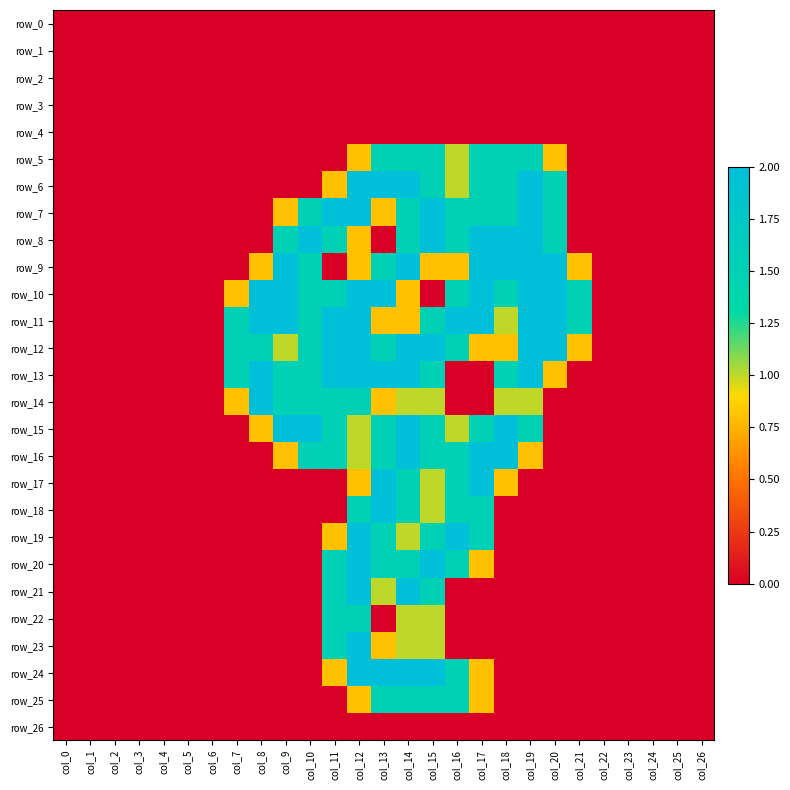

Is the value of row_16 at col_1 greater than the value of row_17 at col_24?

No